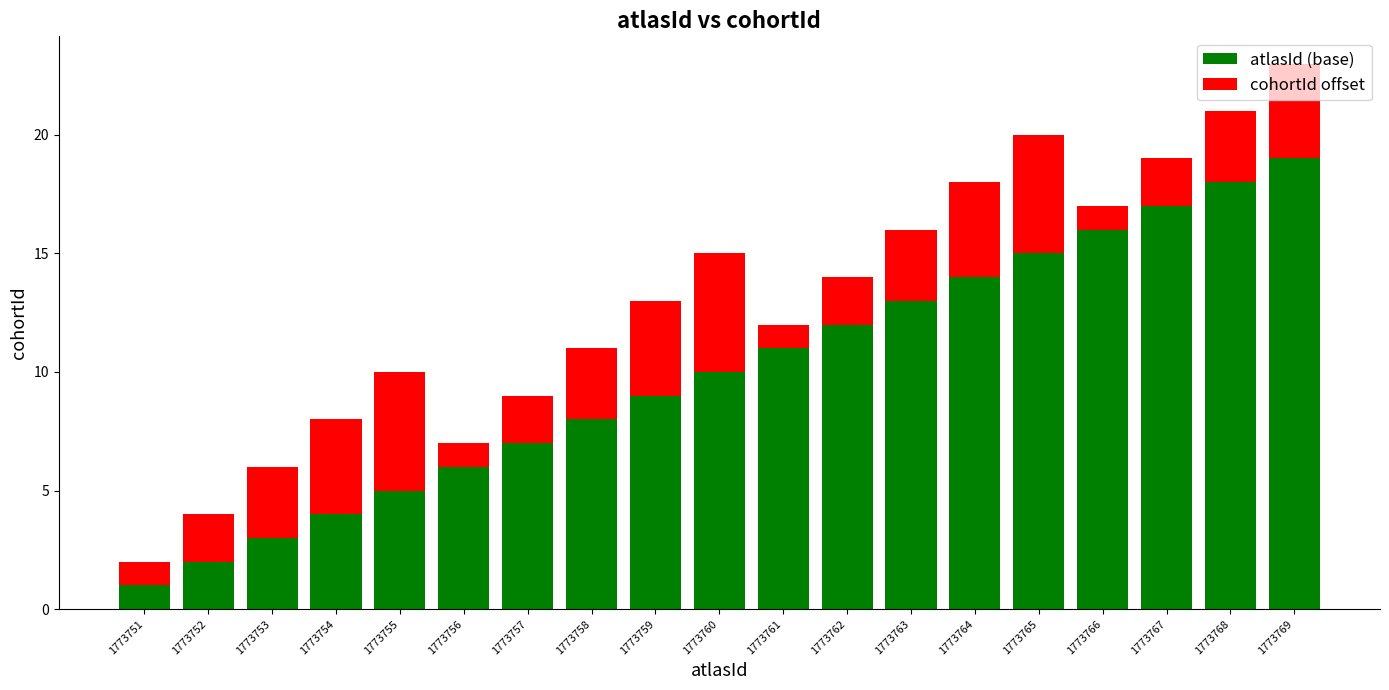

The atlasId (base) series shows 10 at 1773756. True or false?

False